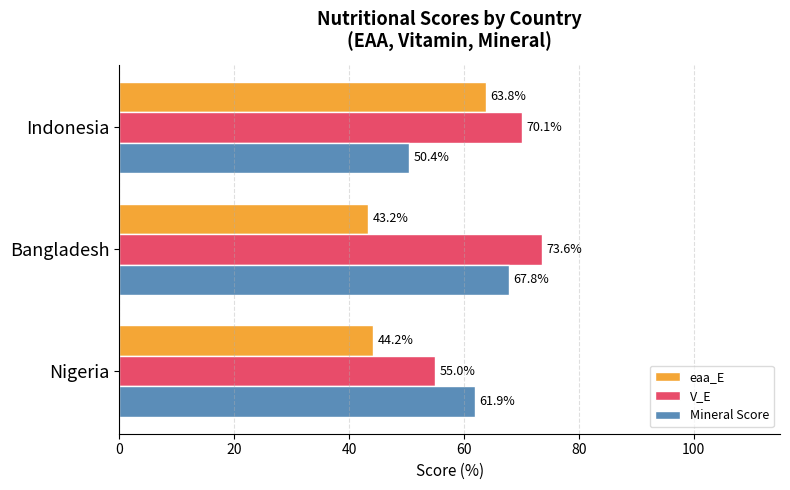

What is the smallest value displayed?

43.2